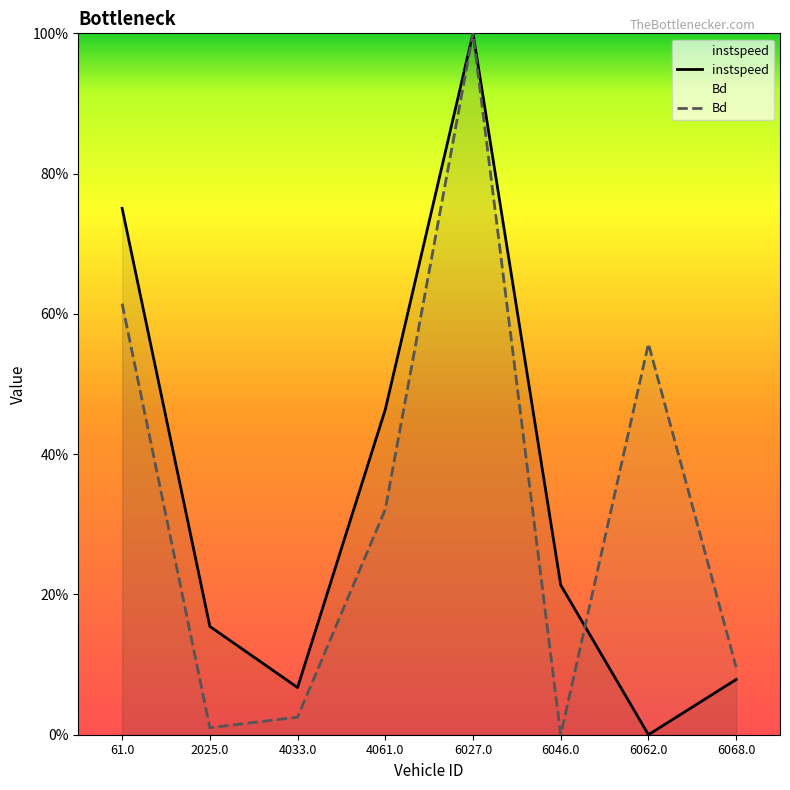

At how many categories does at least one series exceed 0?

8